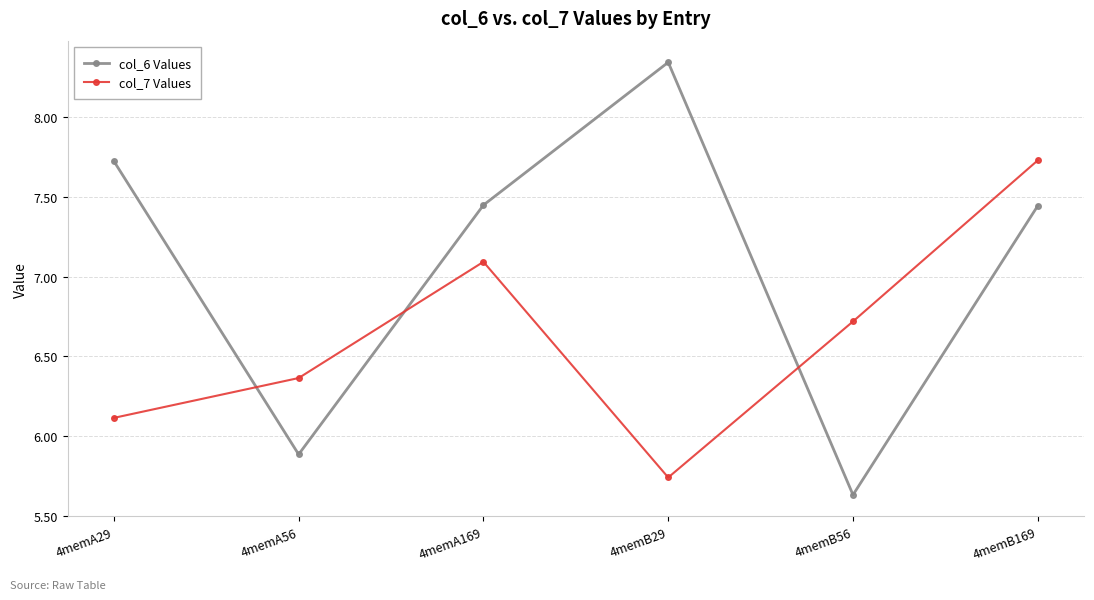

Rank the series by their average value, from lowest to highest.

col_7 Values, col_6 Values